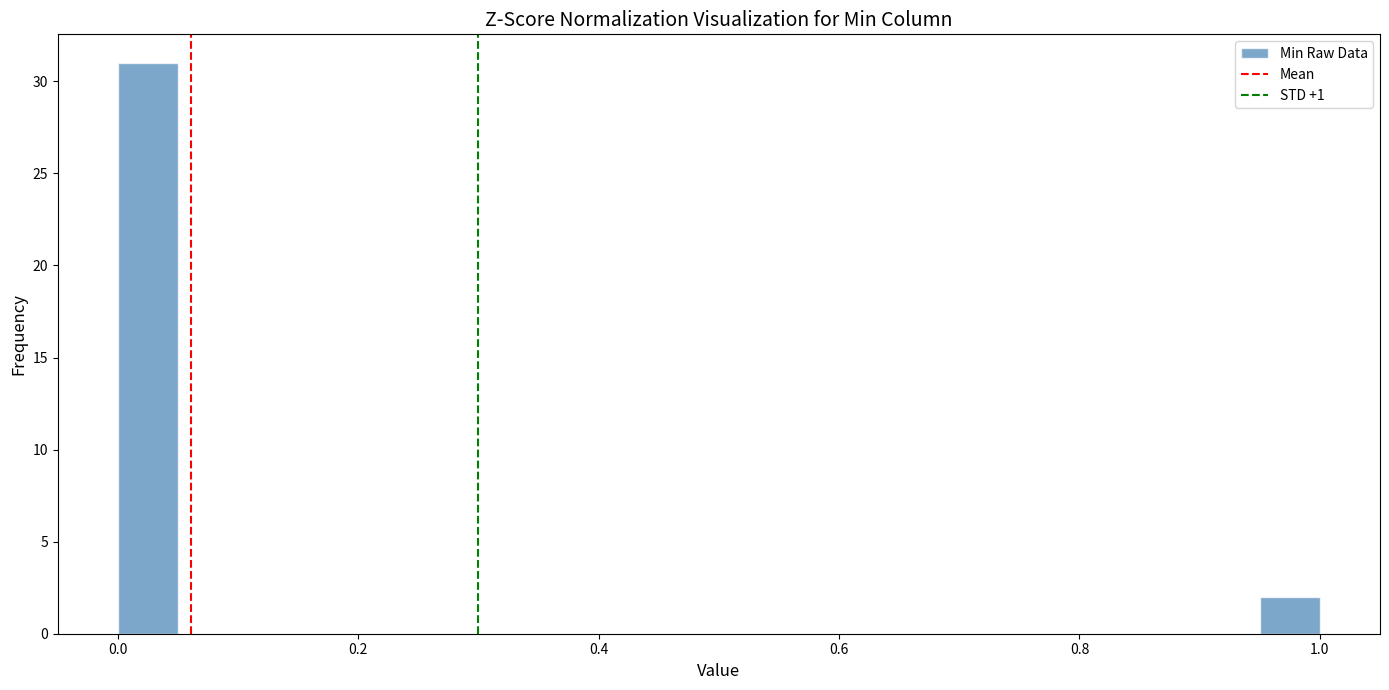

Around what value on the x-axis is the tallest bar? Give the approximate position of its centre, as read against the axis.

0.02